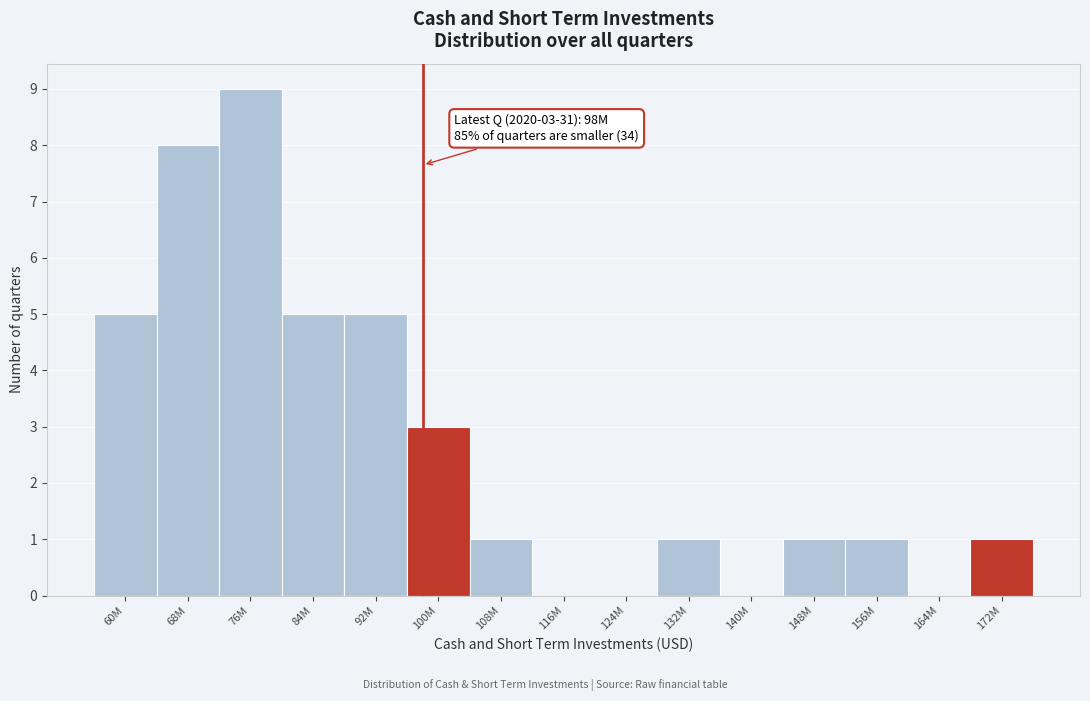

Reading left to right, transcribe all the data shown in this chart.

60M=5	68M=8	76M=9	84M=5	92M=5	100M=3	108M=1	116M=0	124M=0	132M=1	140M=0	148M=1	156M=1	164M=0	172M=1